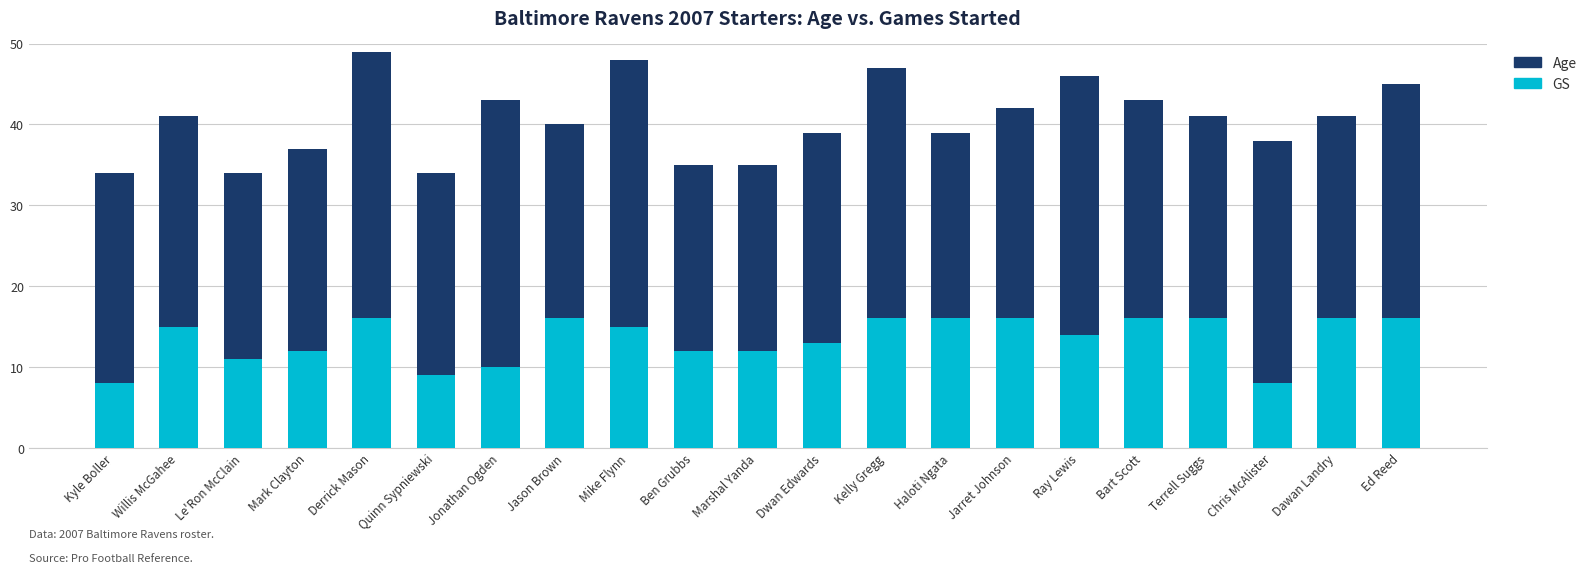

Count the number of data series in this chart.

2